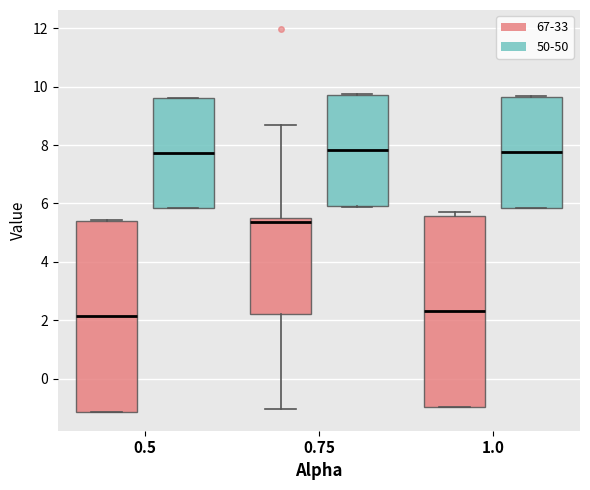

Where does the median line of the box for 0.5 (50-50) sit on the y-axis? The values are not printed on the chart, so give them approximately, as read against the axis.

7.8